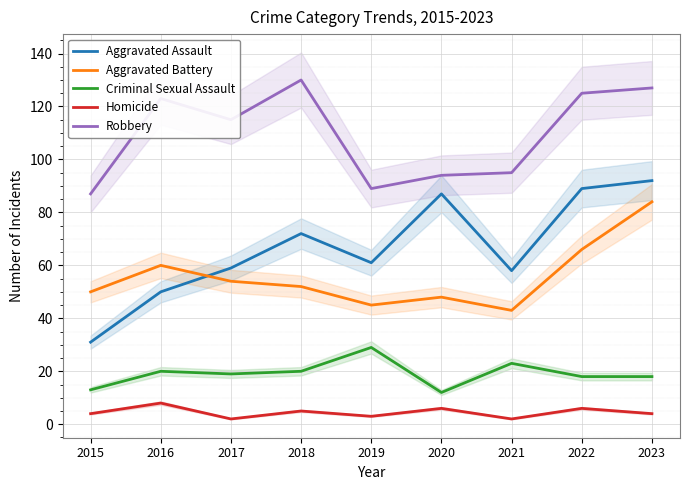

Count the number of data series in this chart.

5